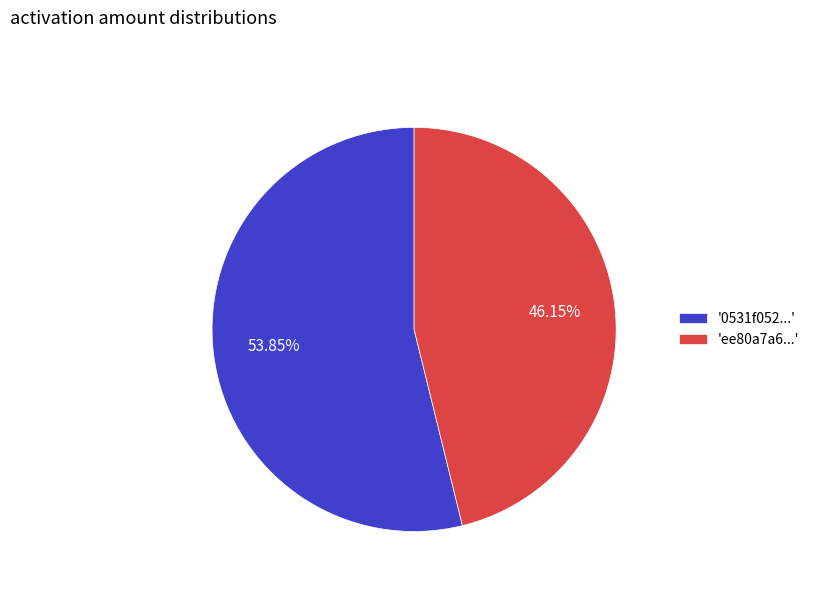

Rank the categories by value from lowest to highest.

'ee80a7a6...', '0531f052...'